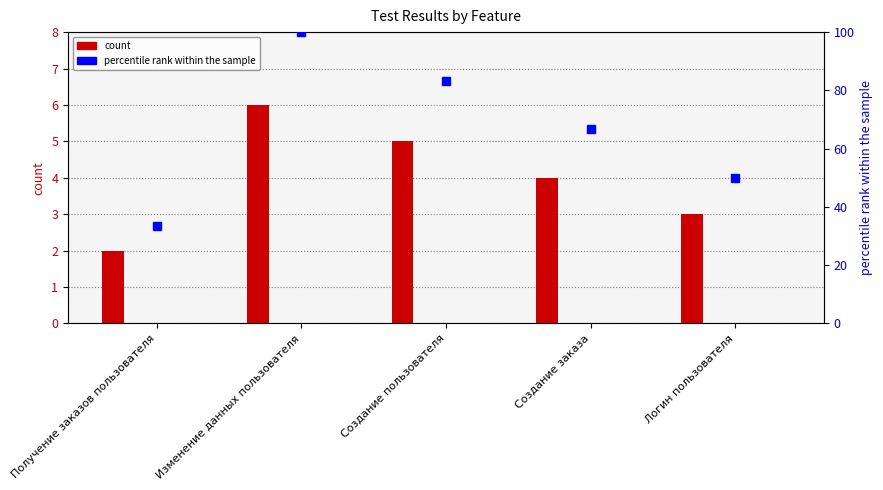

True or false: percentile rank within the sample has a value of 80.0 at Логин пользователя.

False